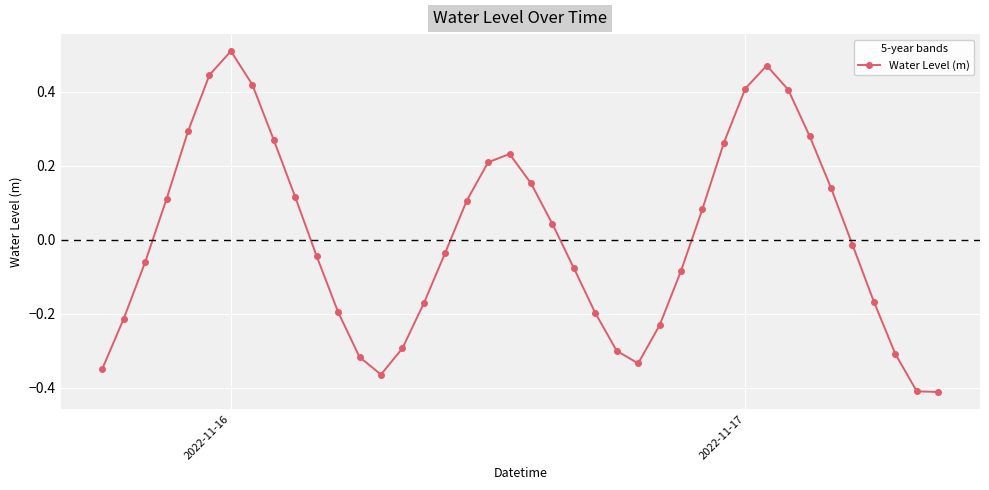

True or false: the data has more than 0 interior local peaks.

True